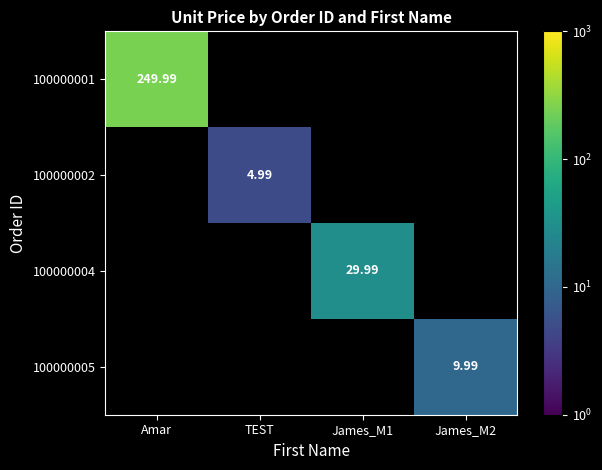

Where does the 100000004 series first go above 29?

James_M1